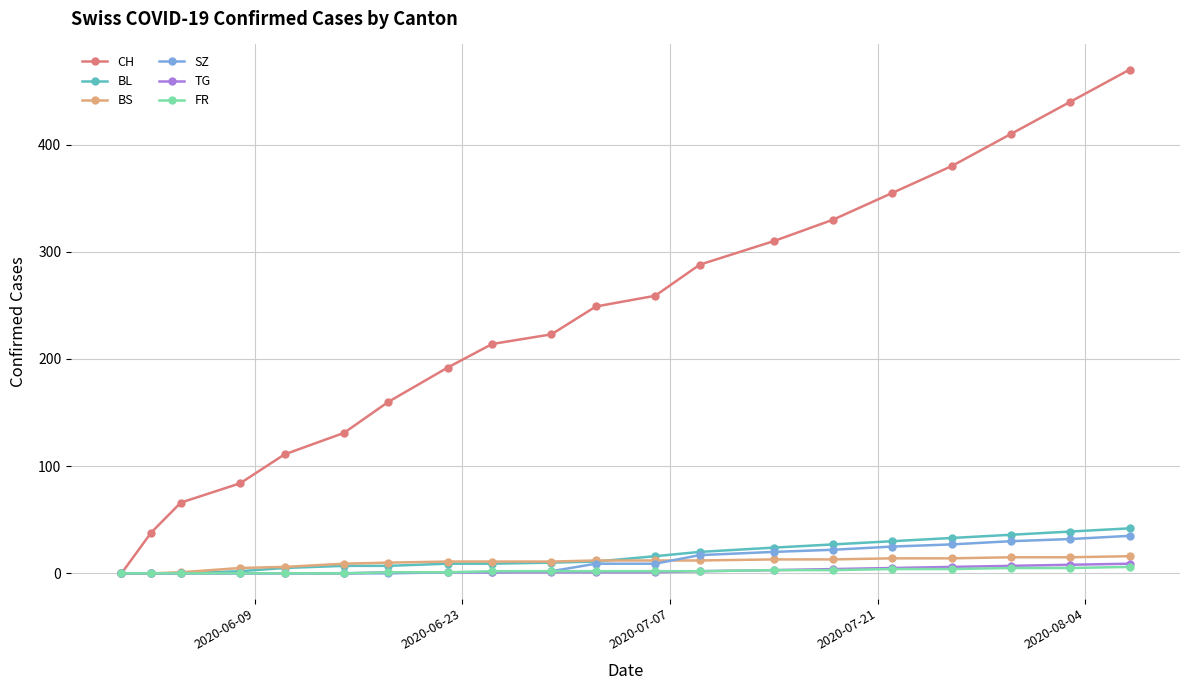

What is the difference between the second highest and second lowest values in the BS series?

15